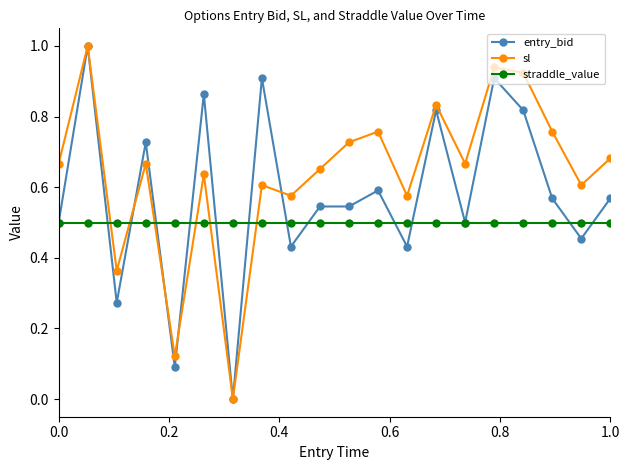

List the series in order of their overall mean, highest first.

sl, entry_bid, straddle_value